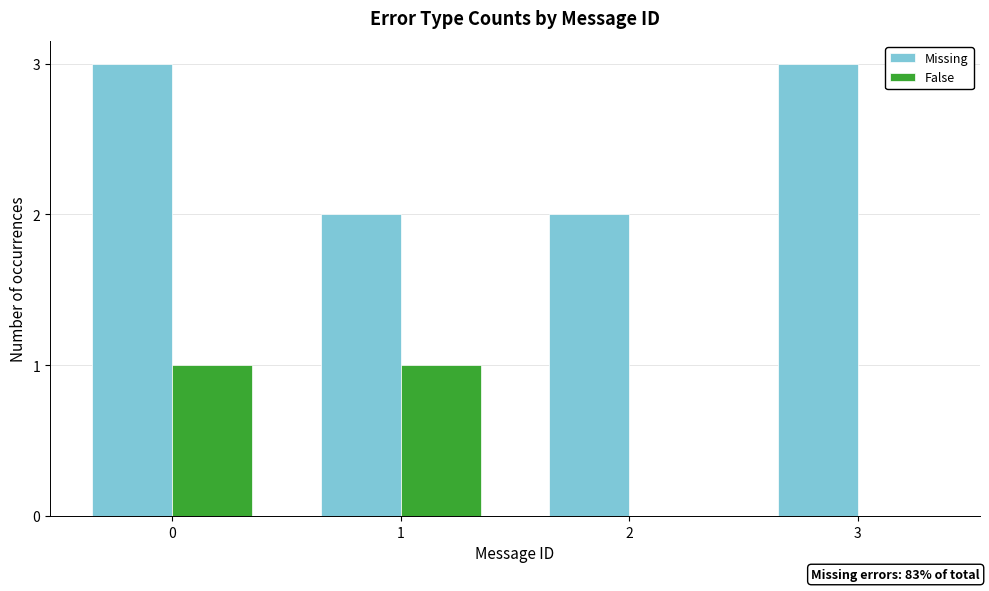

Is the value of Missing at 1 greater than the value of False at 2?

Yes